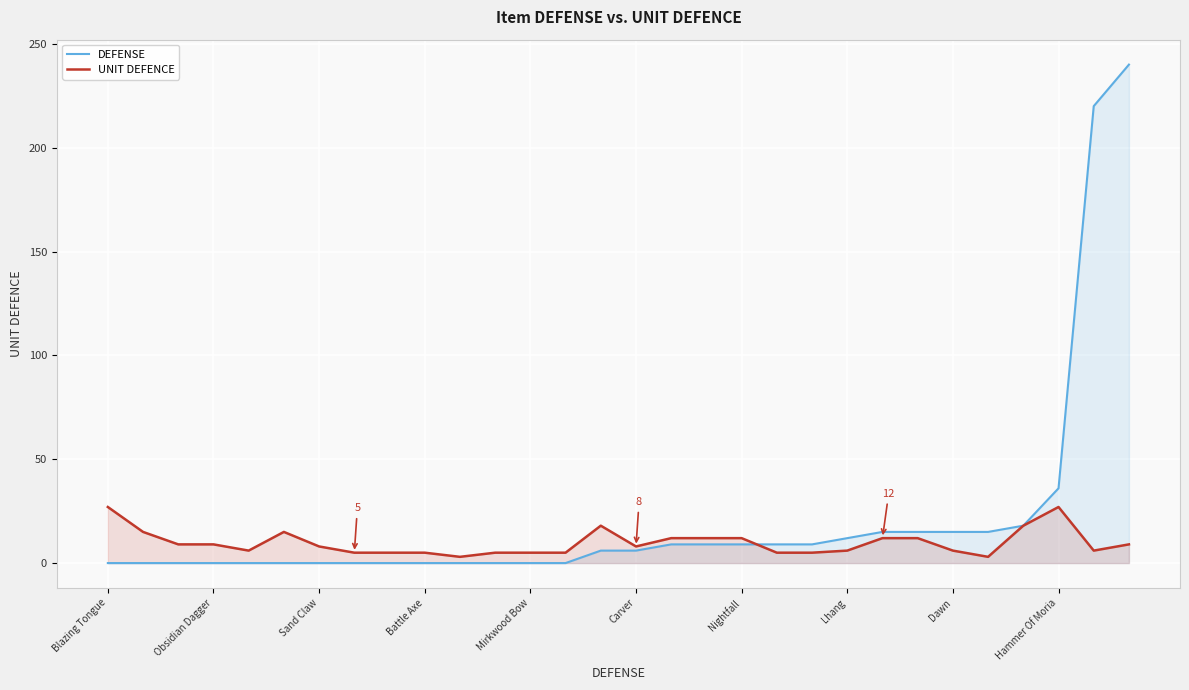

How many data points in DEFENSE are above 6?

14